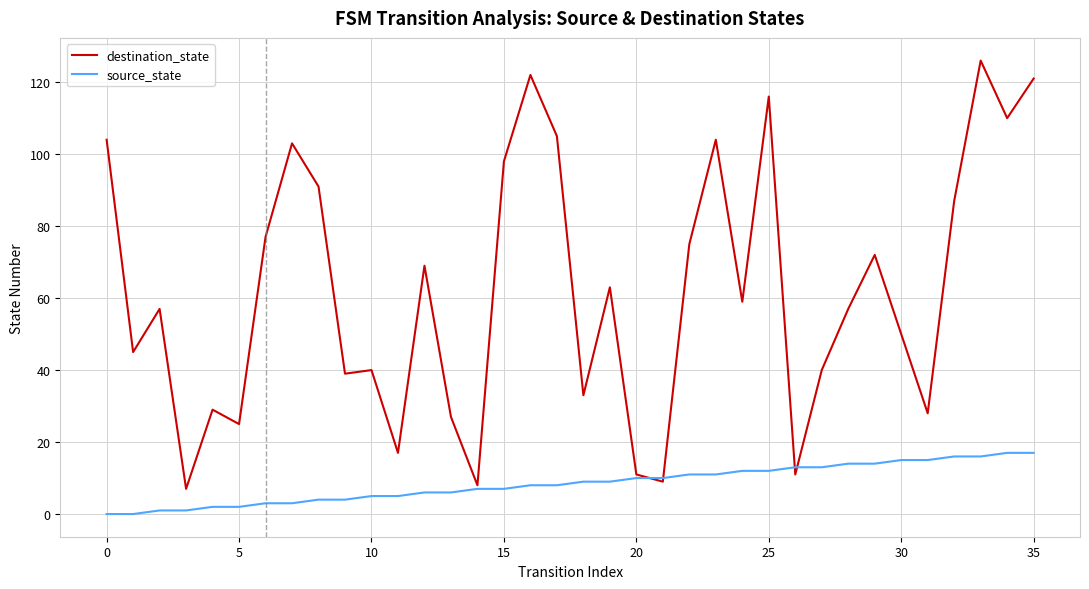

What is the highest value of the destination_state series?

126